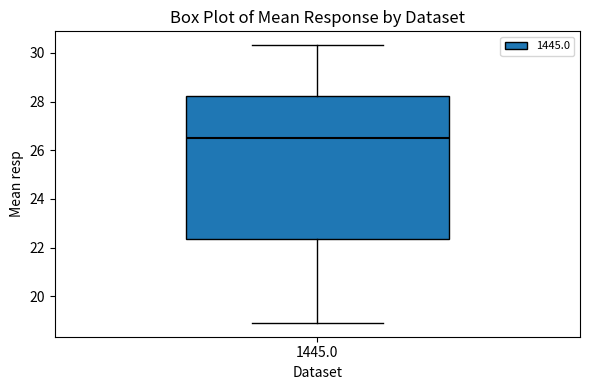

Read this box plot against the y-axis: the position of the median line, the range covered by the box, and the ends of both whiskers. The values are not printed on the chart, so give them approximately, as read against the axis.

median 26.6, box 22.4 to 28.2, whiskers 19.0 to 30.4